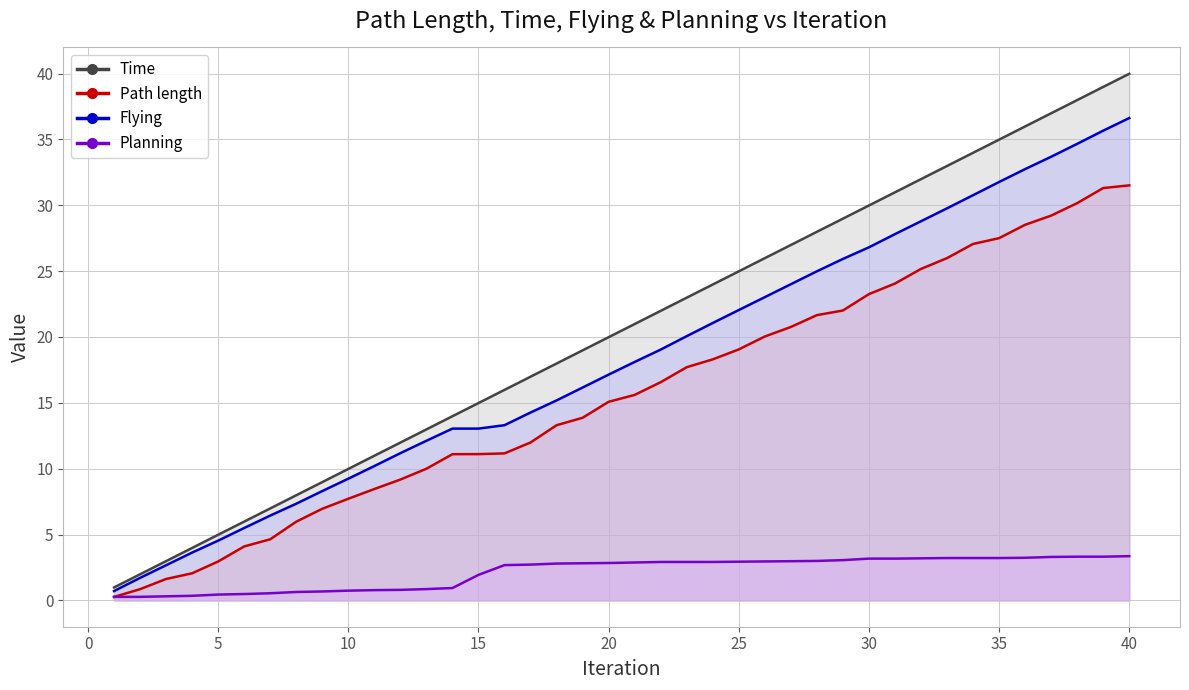

At how many categories does at least one series exceed 6?

34